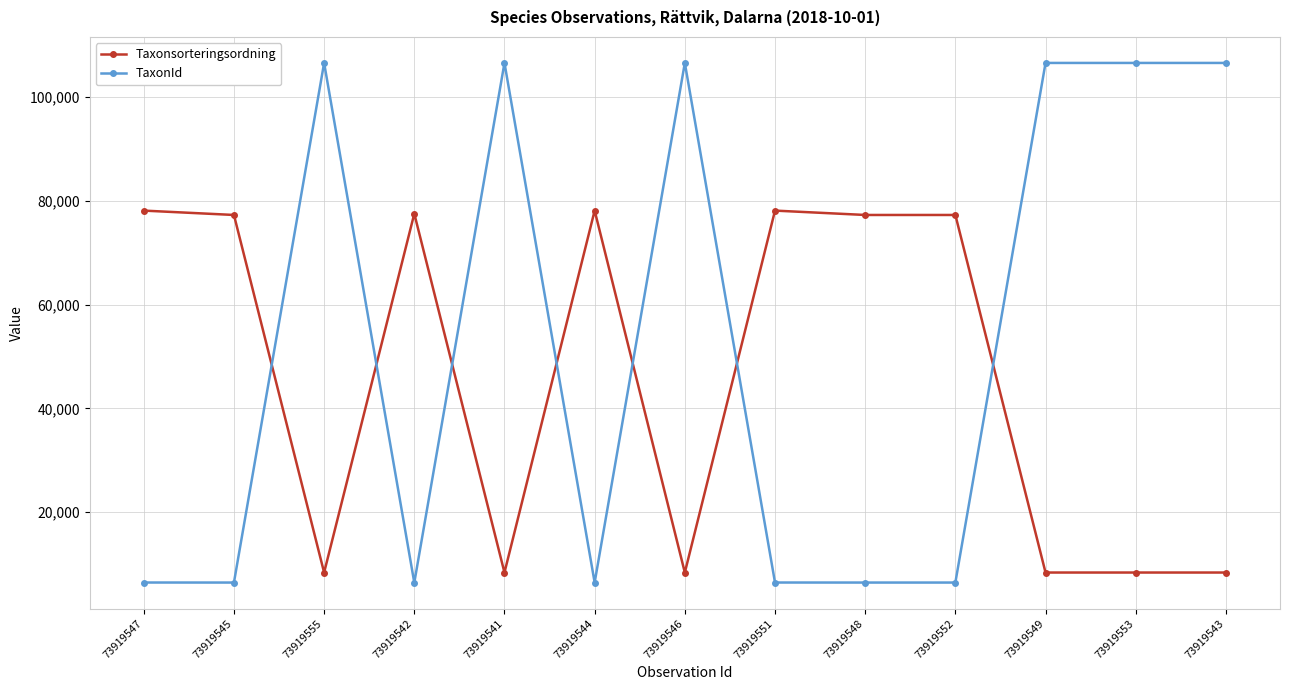

What is the maximum value for TaxonId?

106545